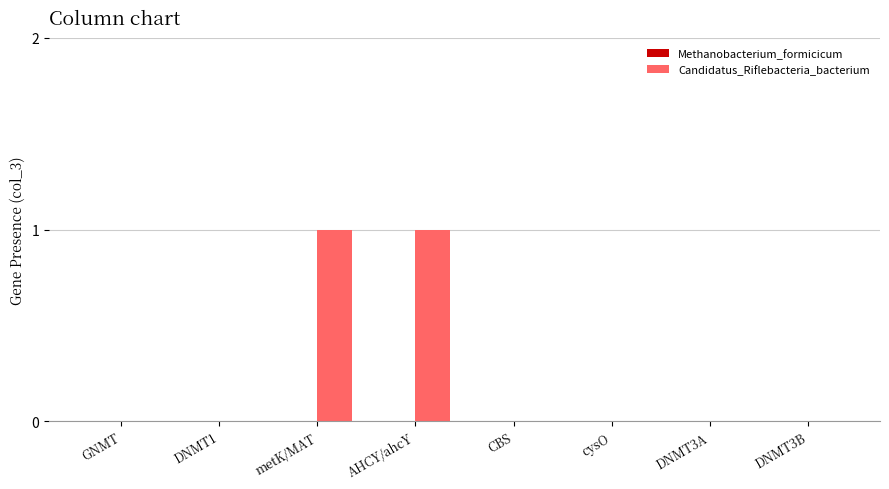

Are the bars horizontal?

No